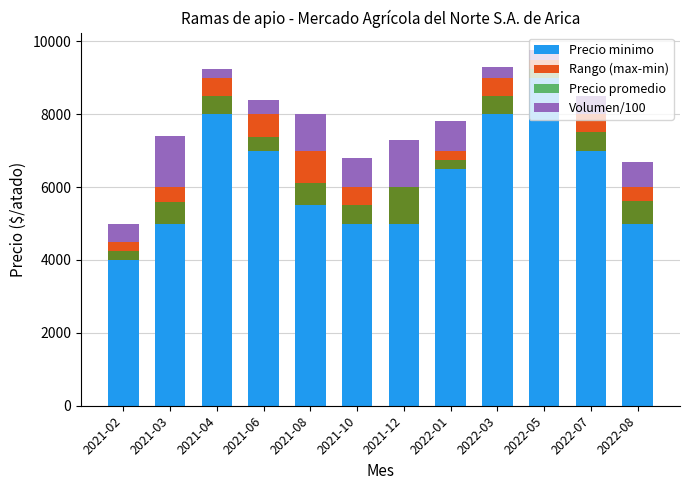

What is the sum of all Volumen/100 values?

8200